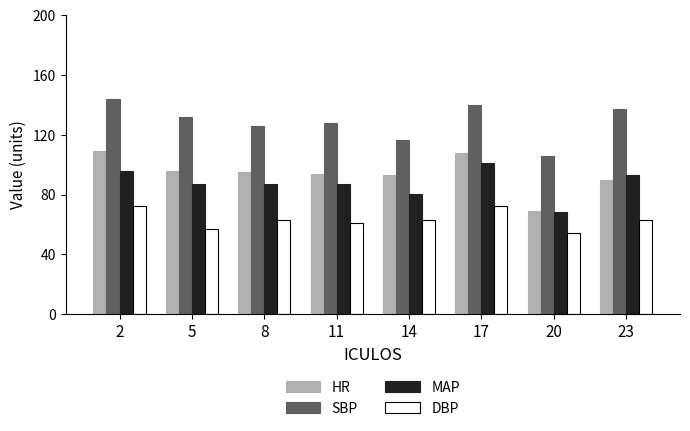

The DBP series shows 61.0 at 11. True or false?

True